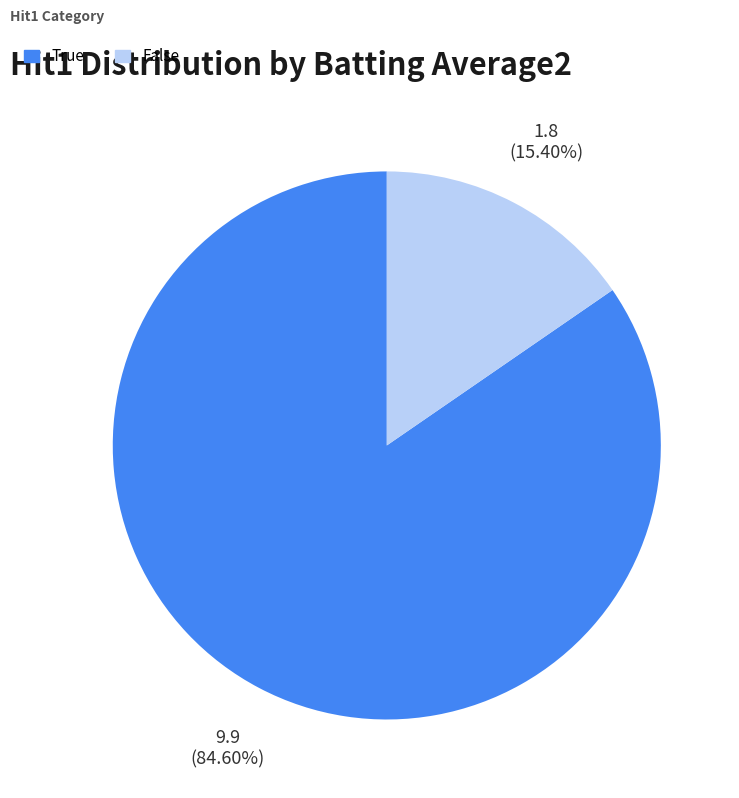

Approximately how many times larger is the value at True compared to False?

5.5